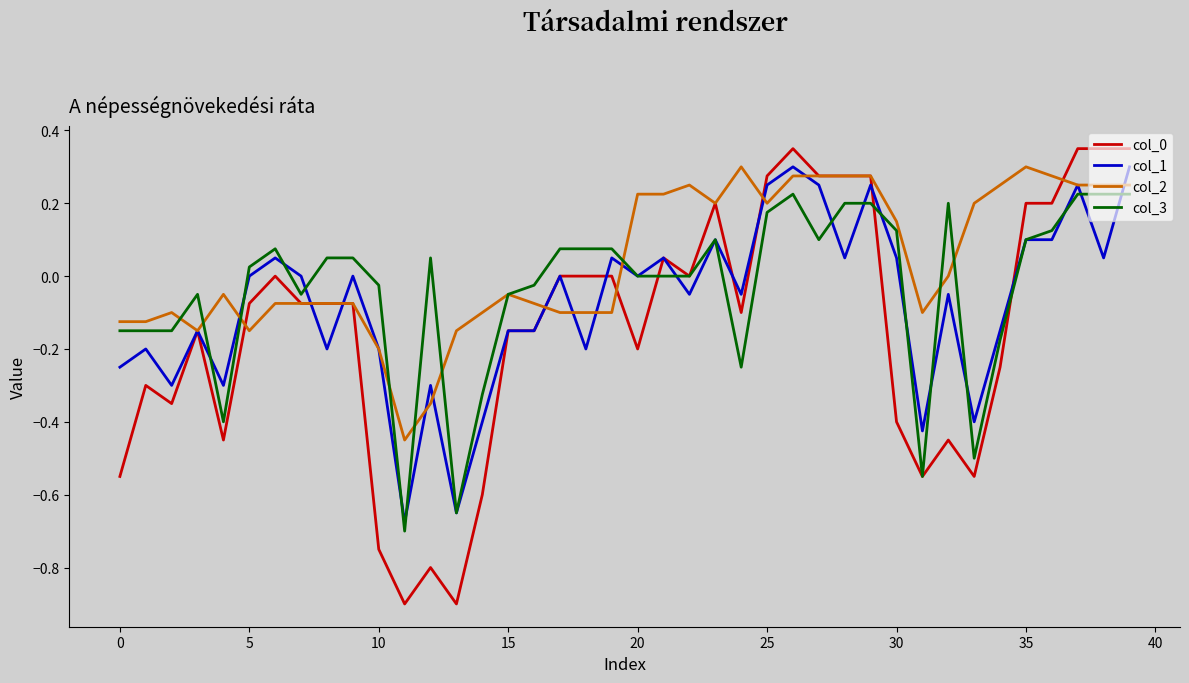

Does the chart have visible grid lines?

No